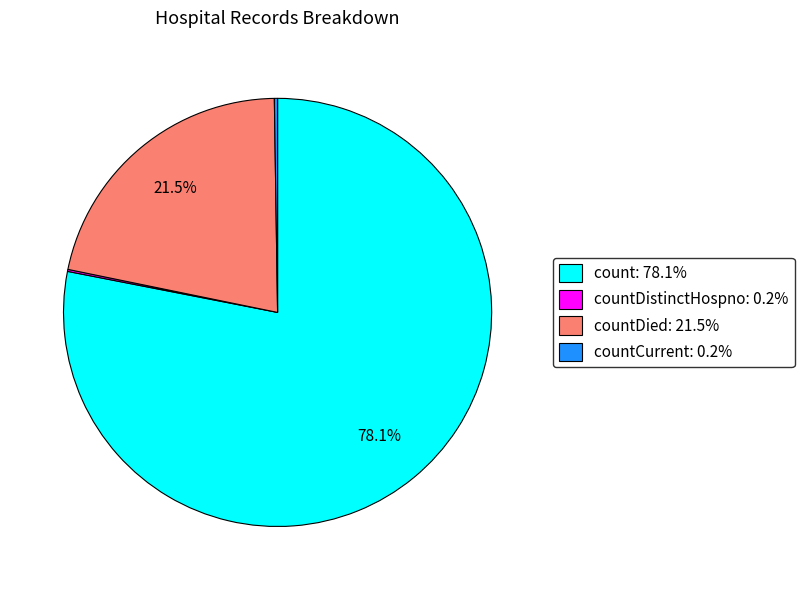

Combined, what portion of the pie is countDied: 21.5% and count: 78.1%?

99.6%